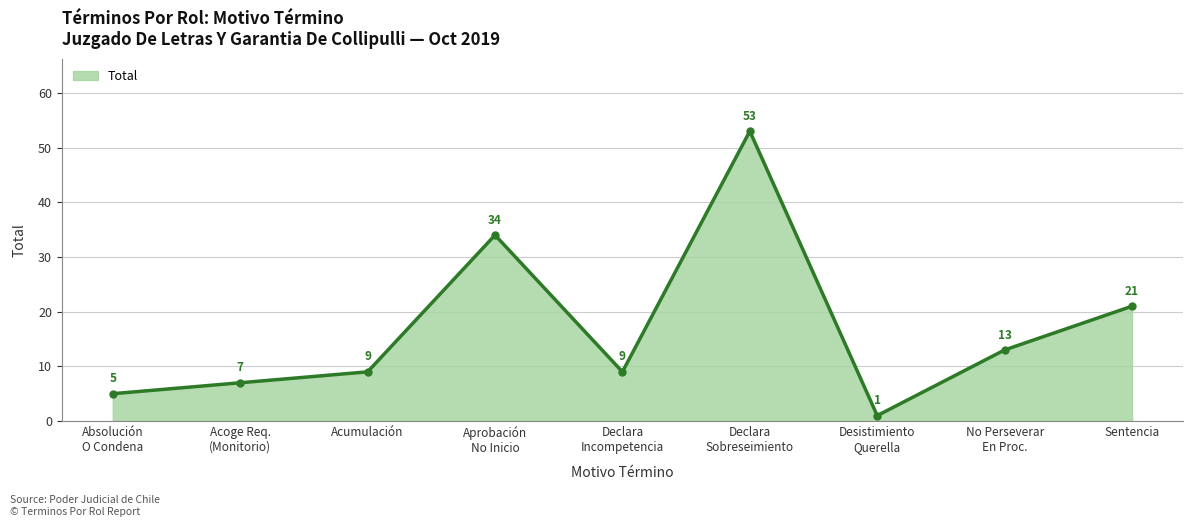

What is the label of the 6th point from the left?

Declara
Sobreseimiento